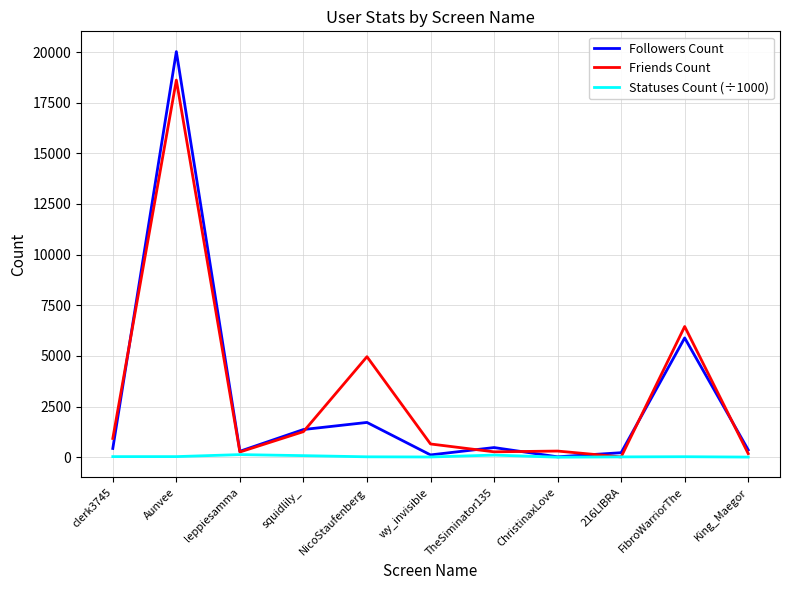

Which series has the largest range (max minus min)?

Followers Count